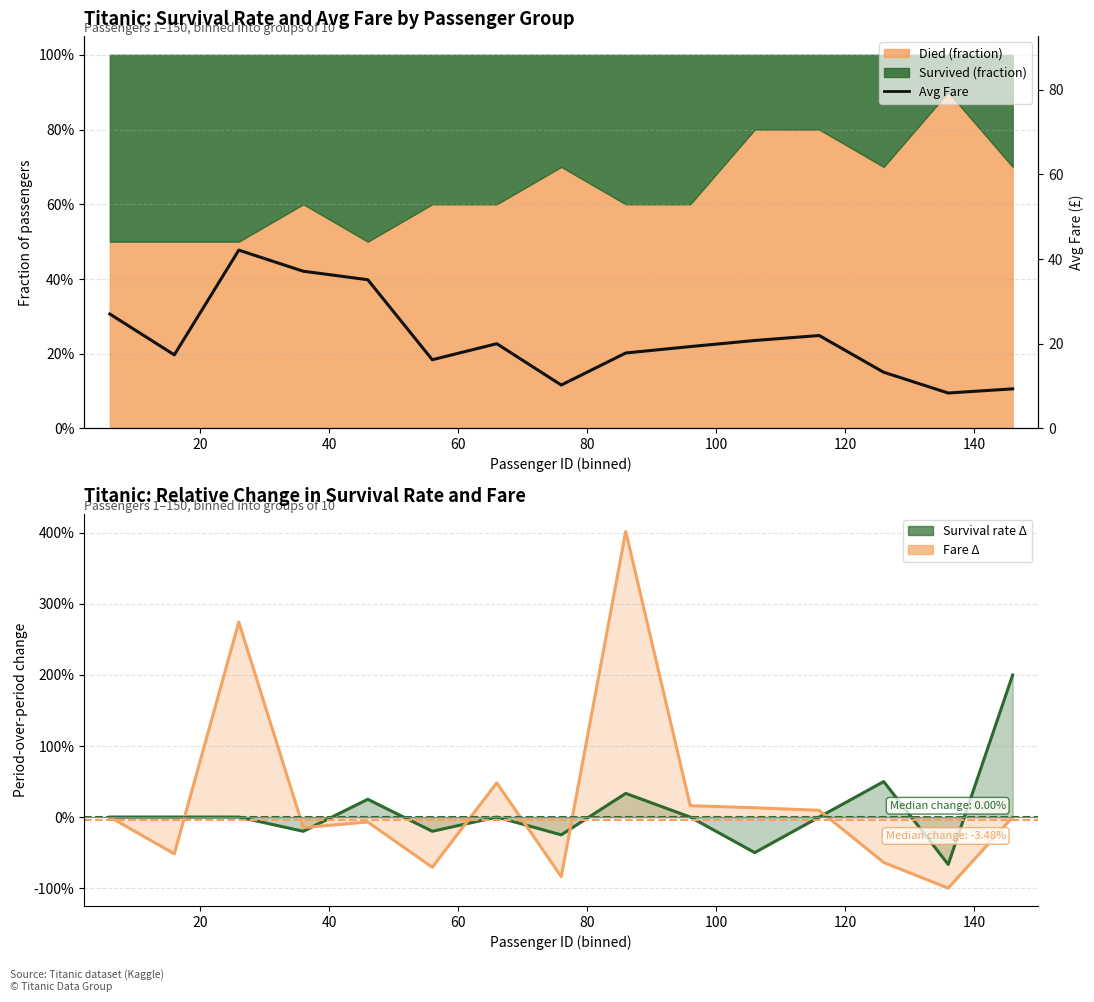

How many data points in Fare change are above 0?

6